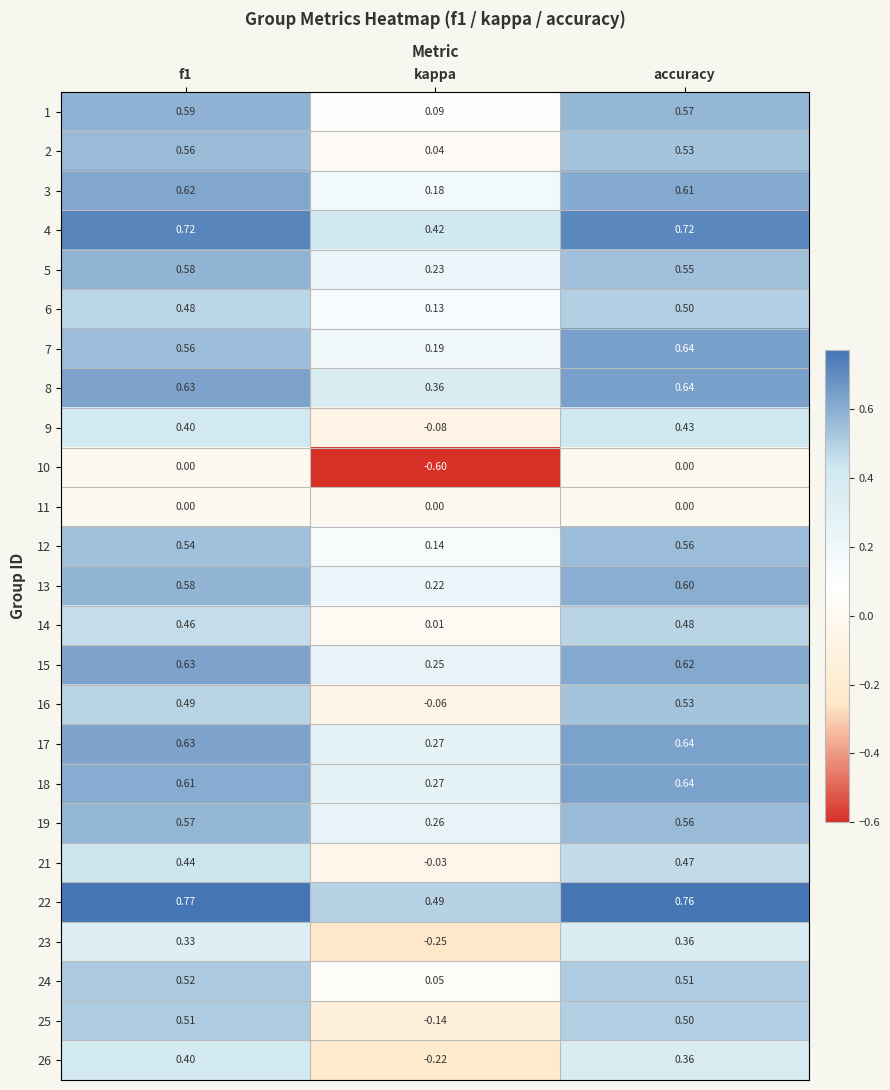

At which label is 8 closest to 0?

kappa